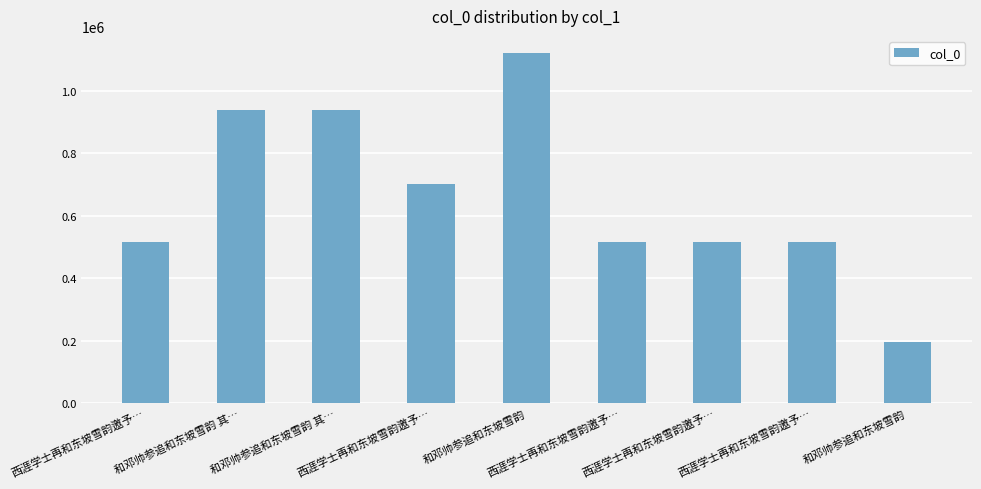

What is the change in value from 西涯学士再和东坡雪韵邀予… to 西涯学士再和东坡雪韵邀予…?

-186890